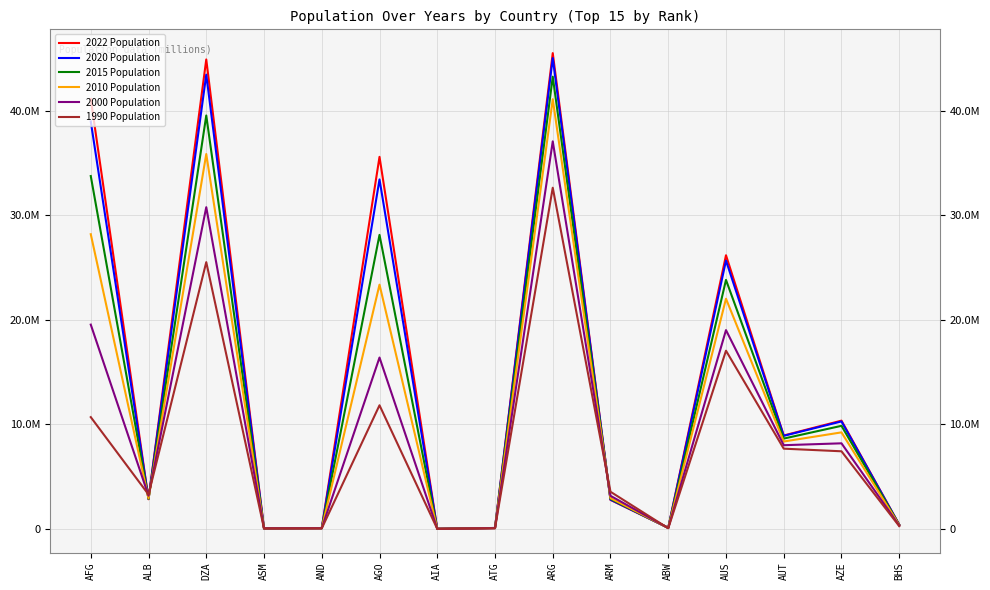

What are all the series names shown in the legend?

2022 Population, 2020 Population, 2015 Population, 2010 Population, 2000 Population, 1990 Population